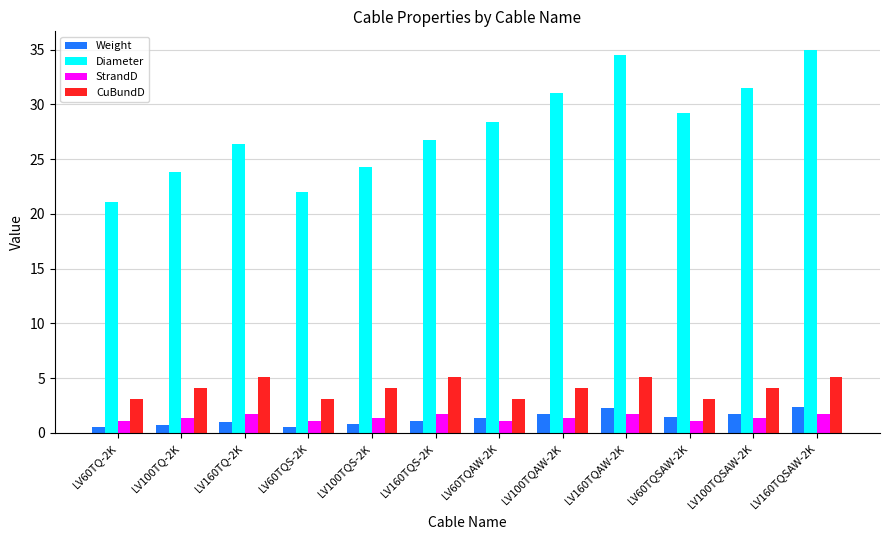

At how many categories does at least one series exceed 16?

12